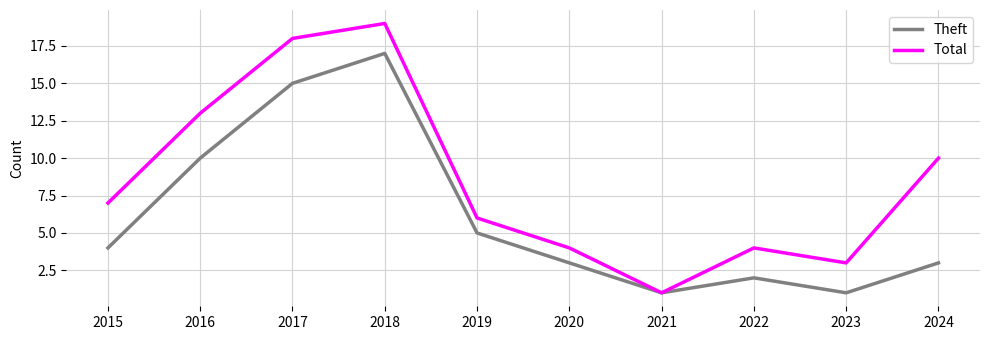

What is the difference between the maximum and minimum values in the Total series?

18